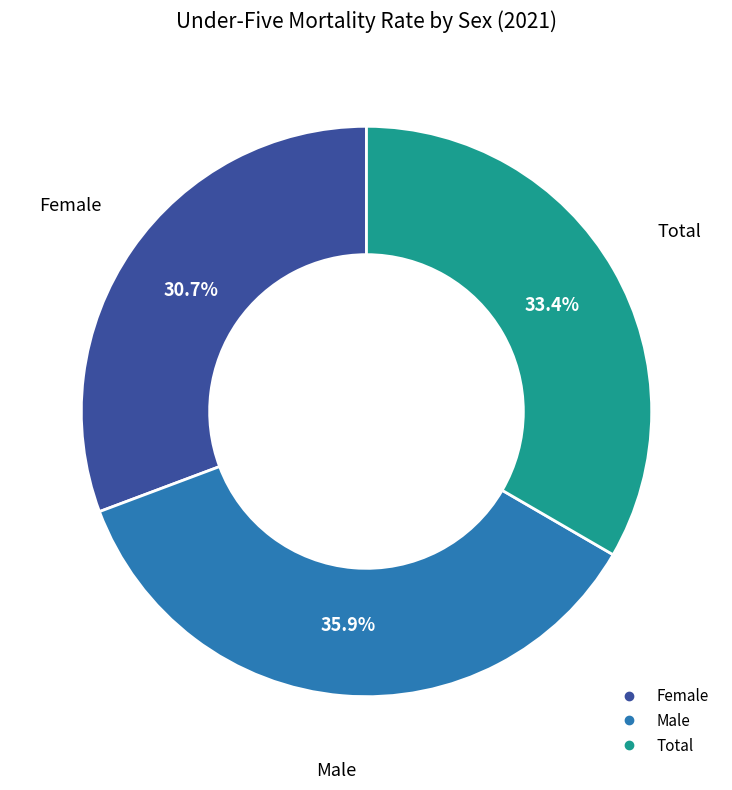

To the nearest percent, what portion does Female represent?

31%